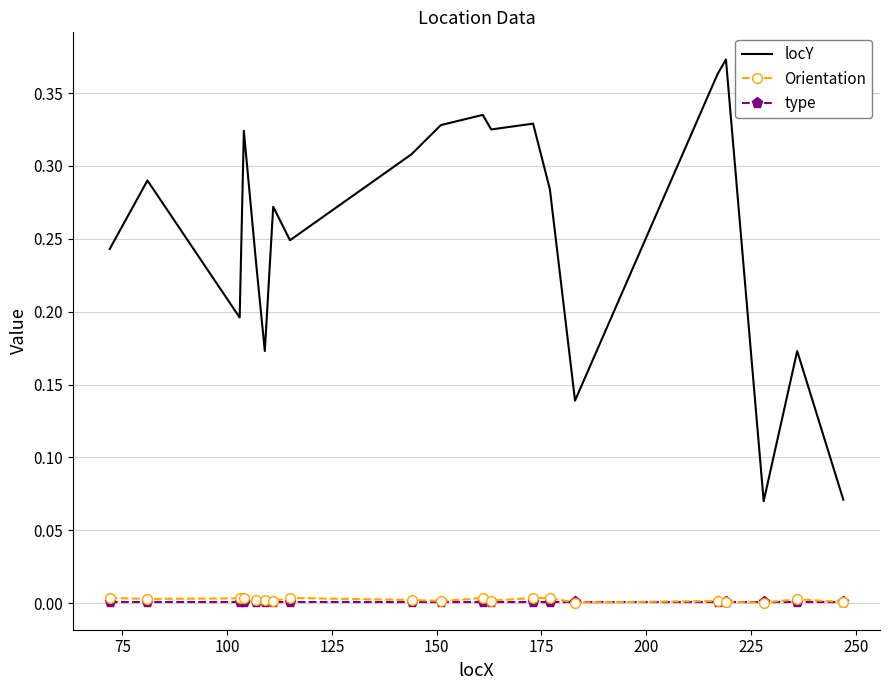

Which series has the largest range (max minus min)?

locY